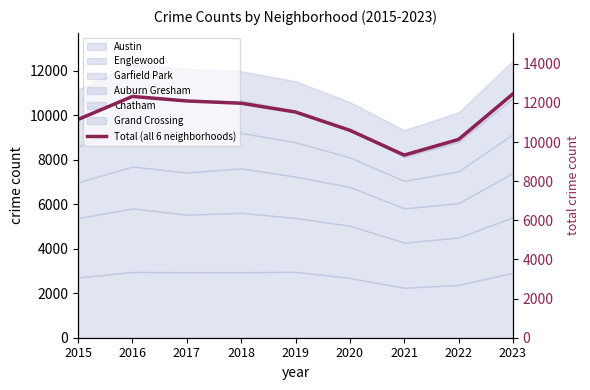

List the labels in order of value, smallest first.

2021, 2022, 2020, 2015, 2019, 2018, 2017, 2016, 2023